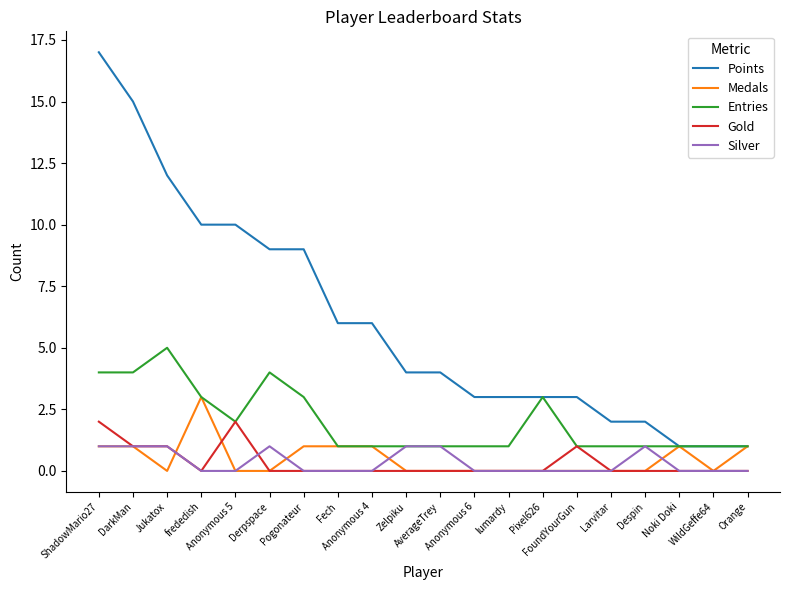

The Points series shows 0 at Orange. True or false?

False